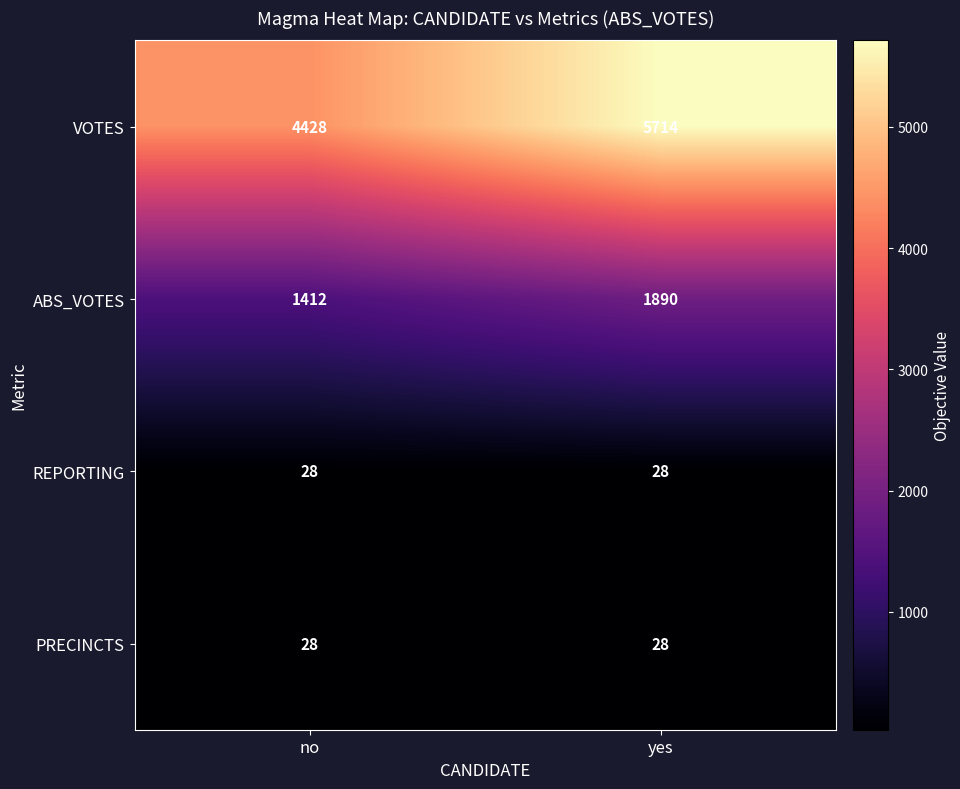

How many series are shown in this chart?

4